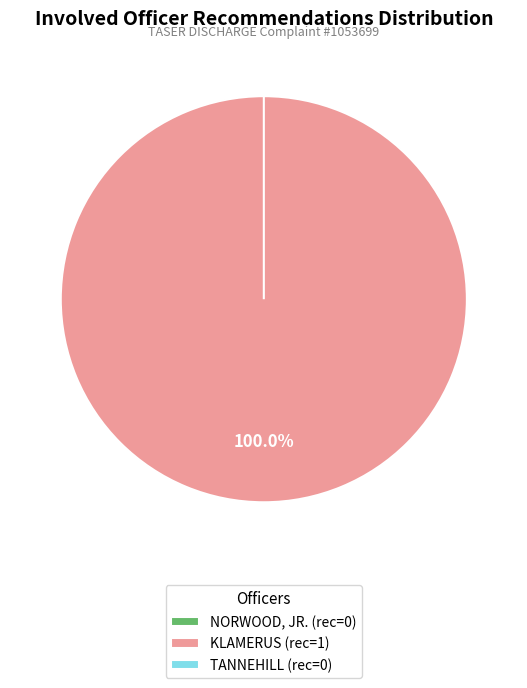

Is the sum of TANNEHILL and NORWOOD, JR. greater than half?

No